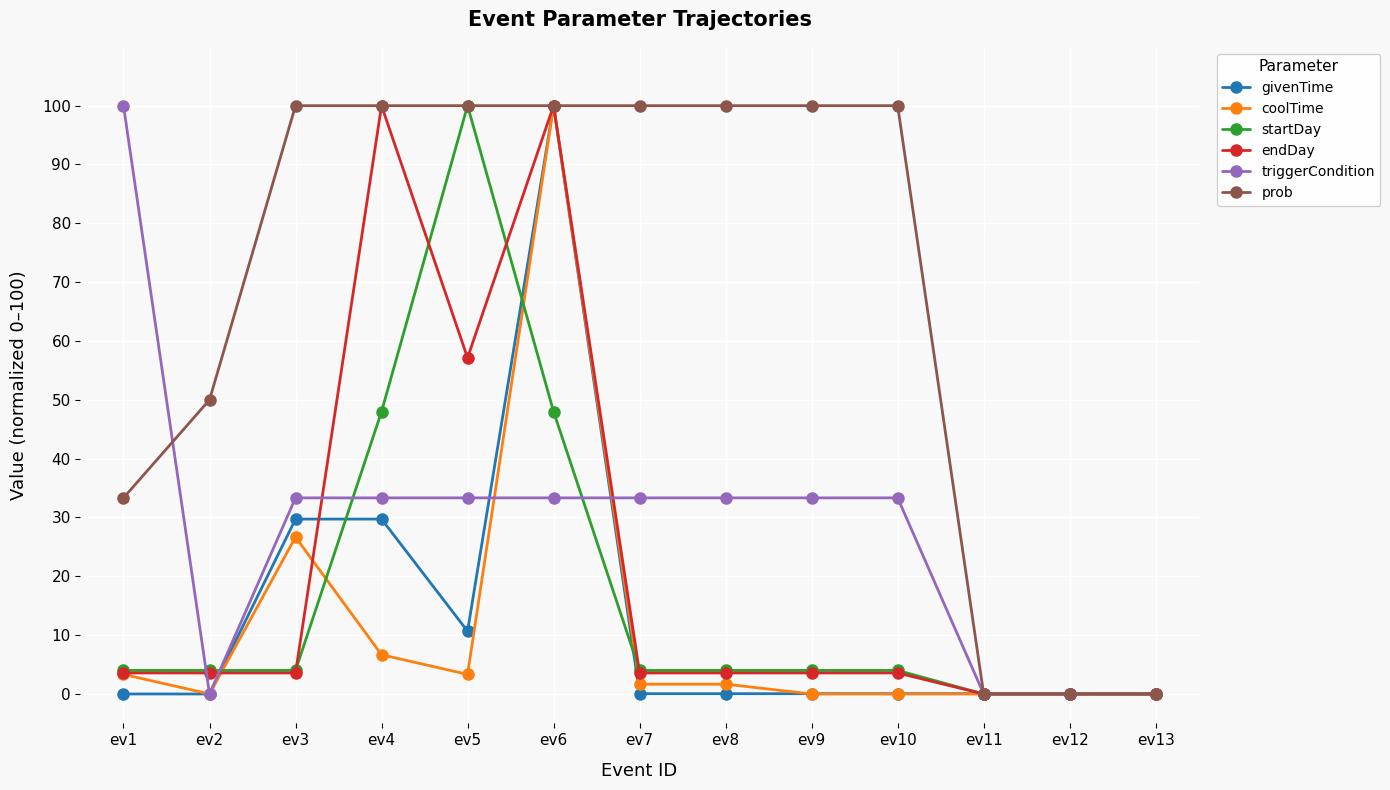

How many categories are shown in the chart?

13